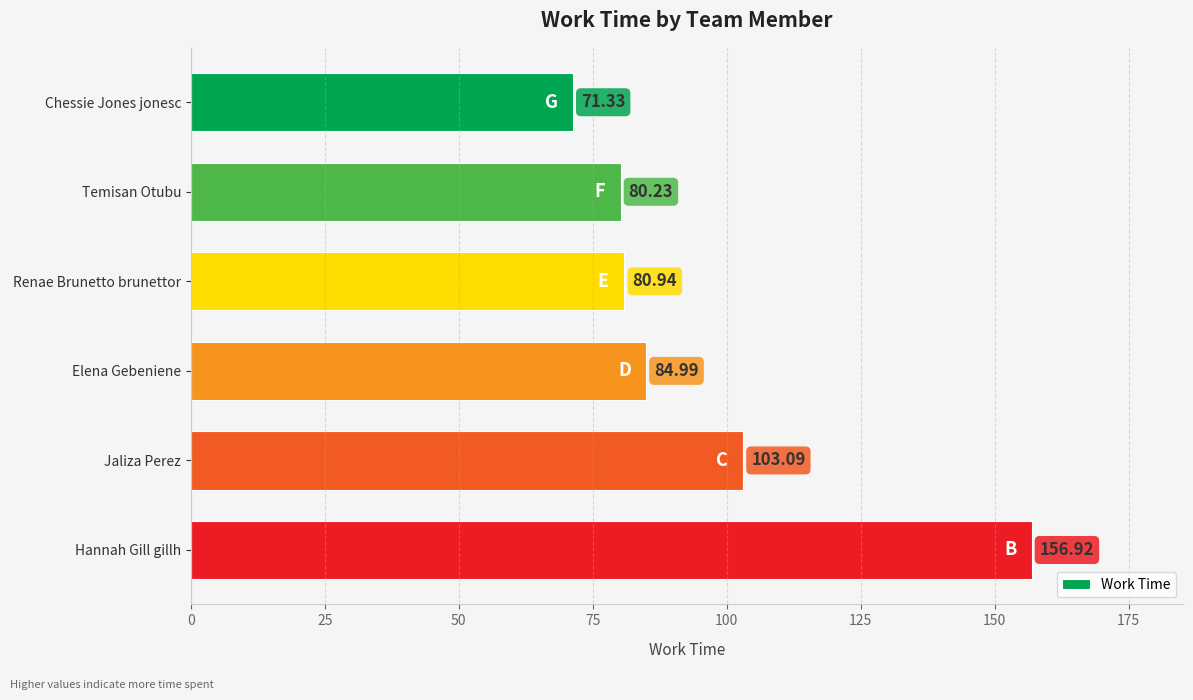

What is the label of the 1st bar from the bottom?

Hannah Gill gillh